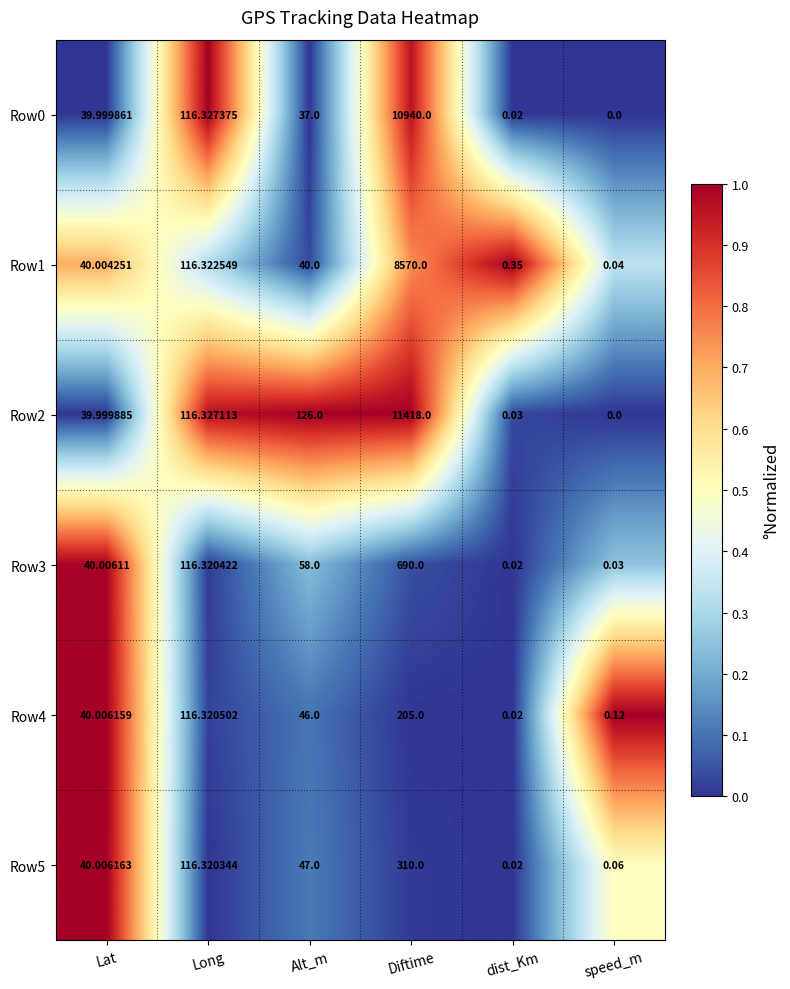

Is the value of Row1 at Alt_m greater than the value of Row3 at Alt_m?

No